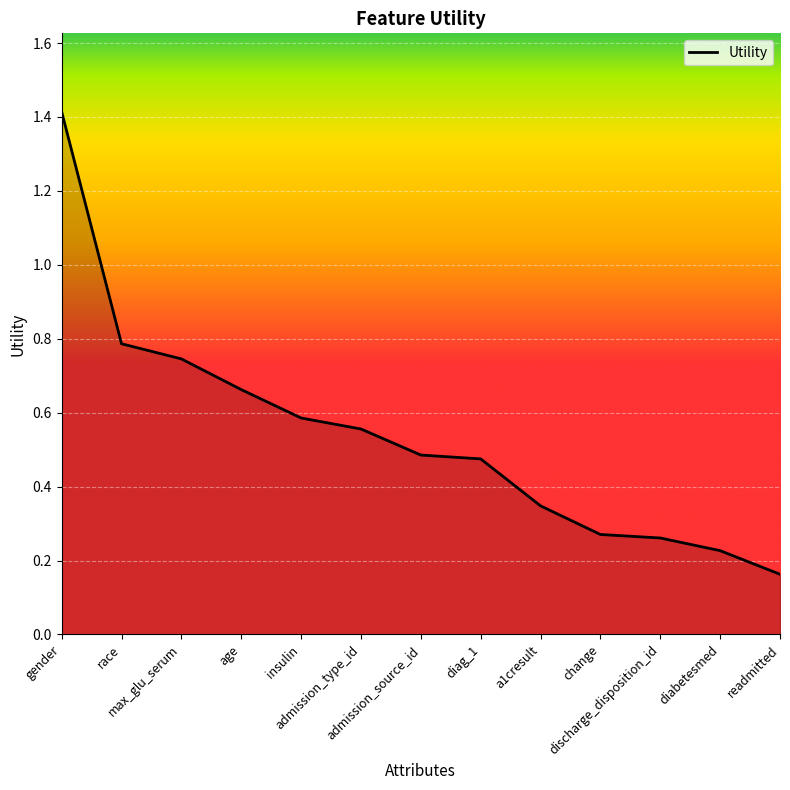

What is the maximum value shown in the chart?

1.4